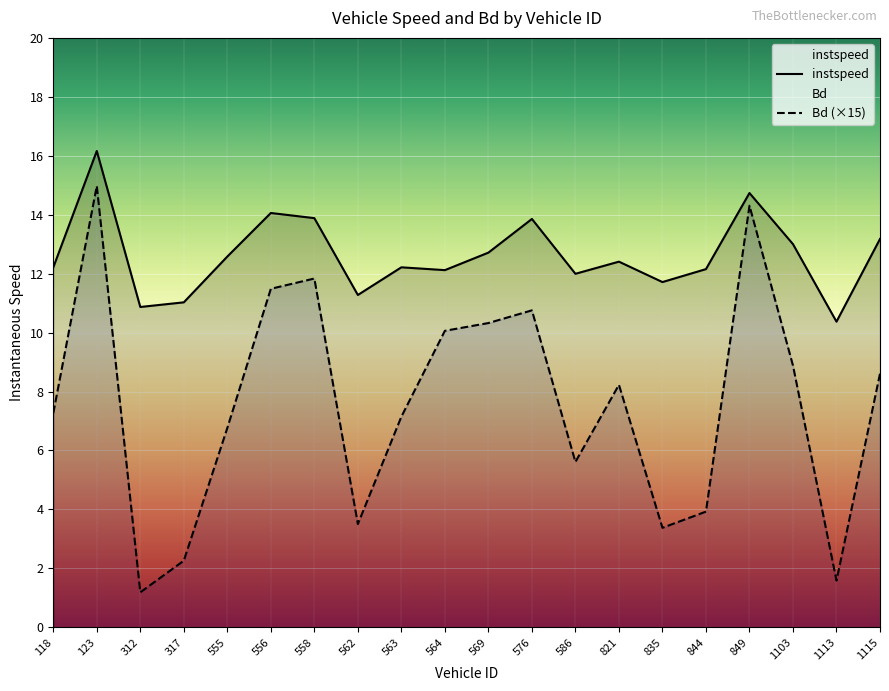

List the series in order of their peak value, highest first.

instspeed, Bd (×15)